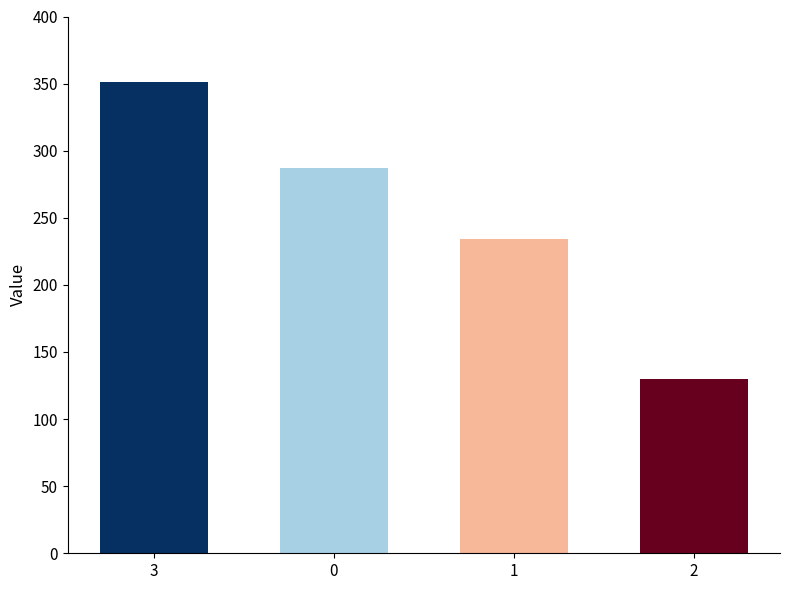

What is the minimum value shown in the chart?

130